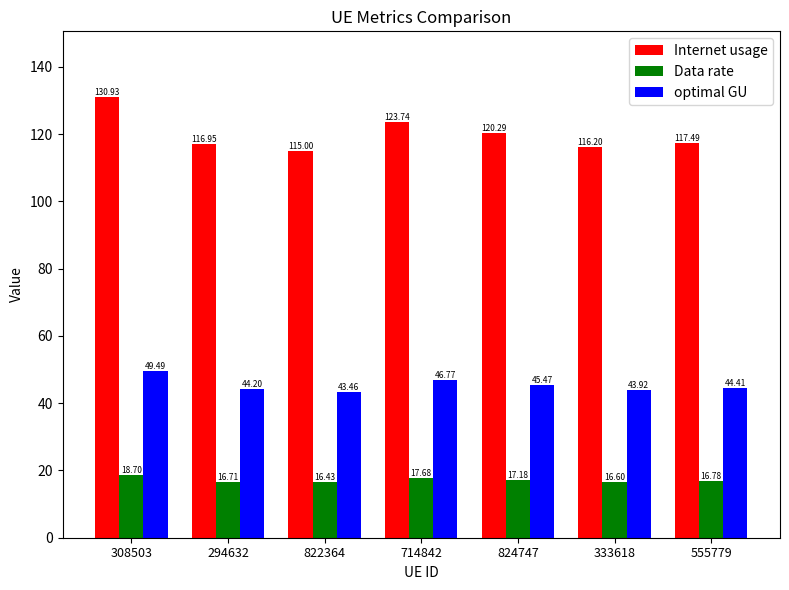

Which series changed the most between 308503 and 824747?

Internet usage